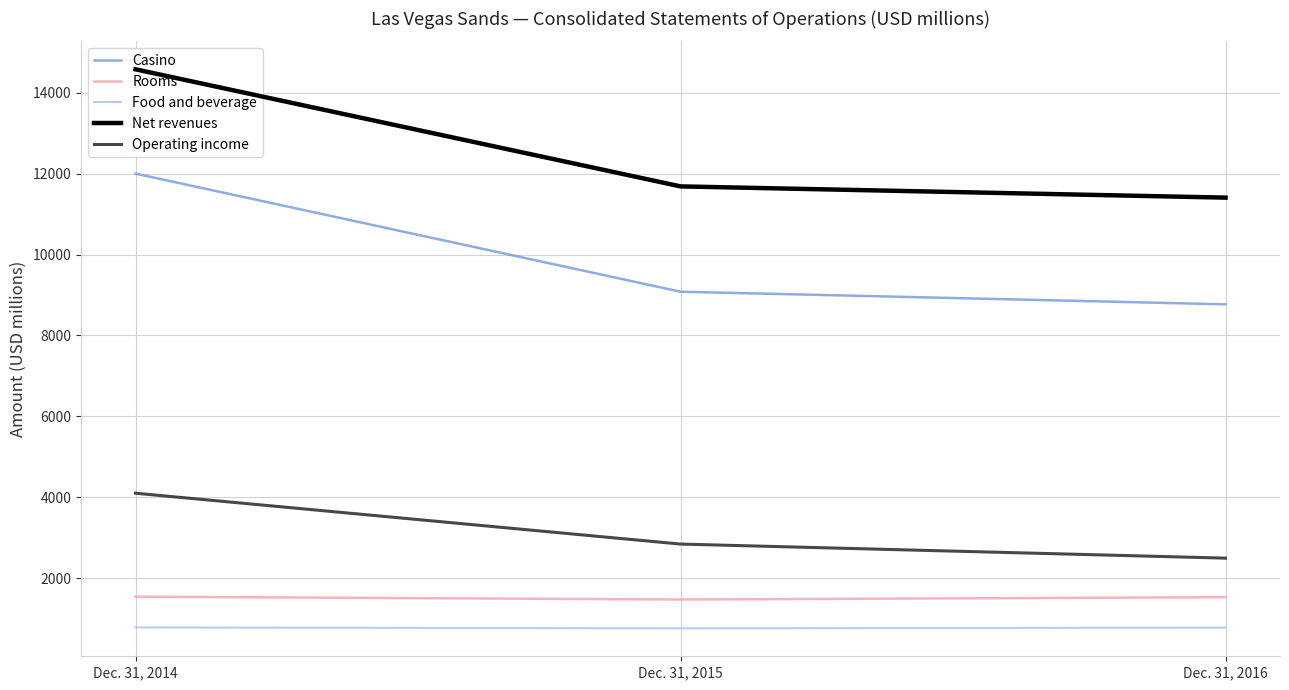

Which category has the highest value in the Rooms series?

Dec. 31, 2014